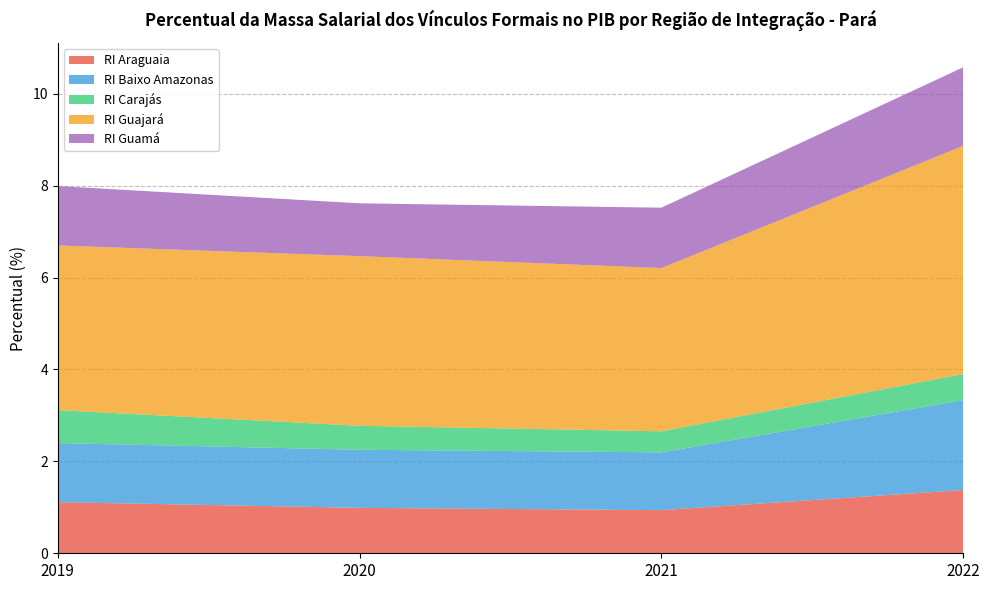

Reading left to right, transcribe all the data shown in this chart.

RI Araguaia: 2019=1.1	2020=1.0	2021=0.9	2022=1.4
RI Baixo Amazonas: 2019=1.3	2020=1.3	2021=1.3	2022=2.0
RI Carajás: 2019=0.7	2020=0.5	2021=0.5	2022=0.6
RI Guajará: 2019=3.6	2020=3.7	2021=3.6	2022=5.0
RI Guamá: 2019=1.3	2020=1.1	2021=1.3	2022=1.7